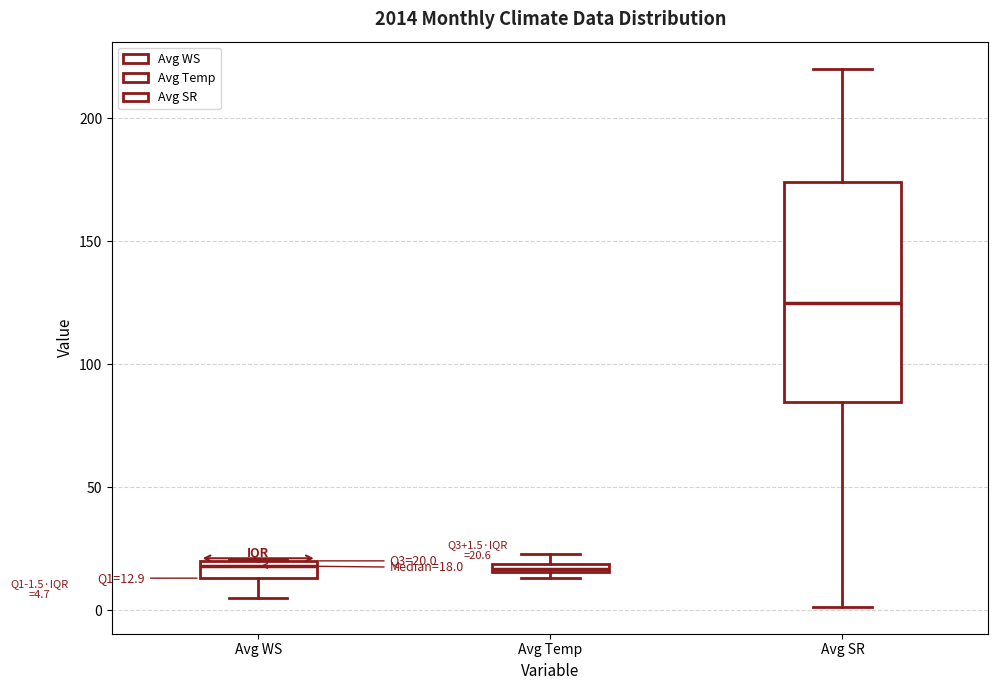

Which box is the tallest, from its lower edge to its upper edge?

Avg SR